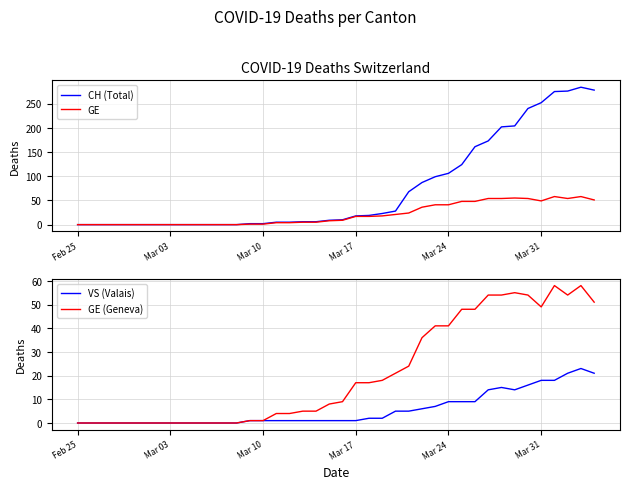

List the series in order of their peak value, lowest first.

VS (Valais), GE, GE (Geneva), CH (Total)